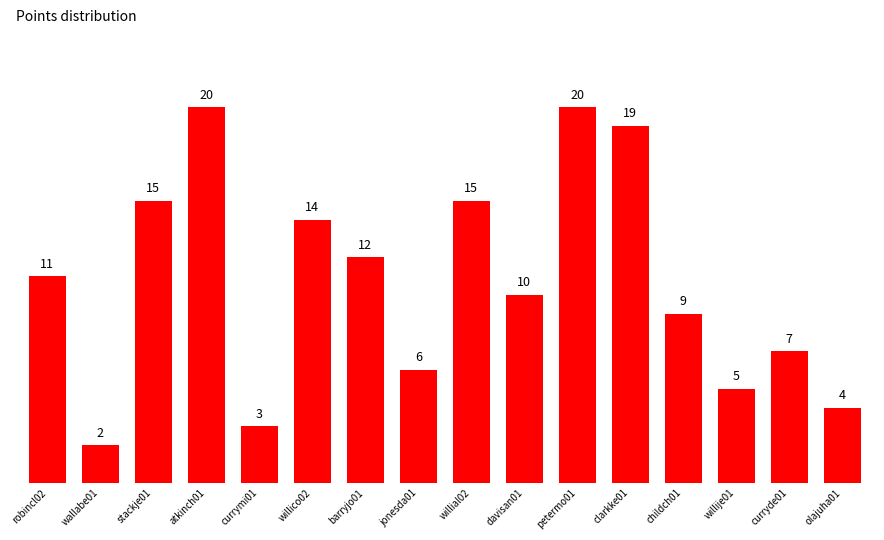

What is the value of the 7th bar from the left?

12